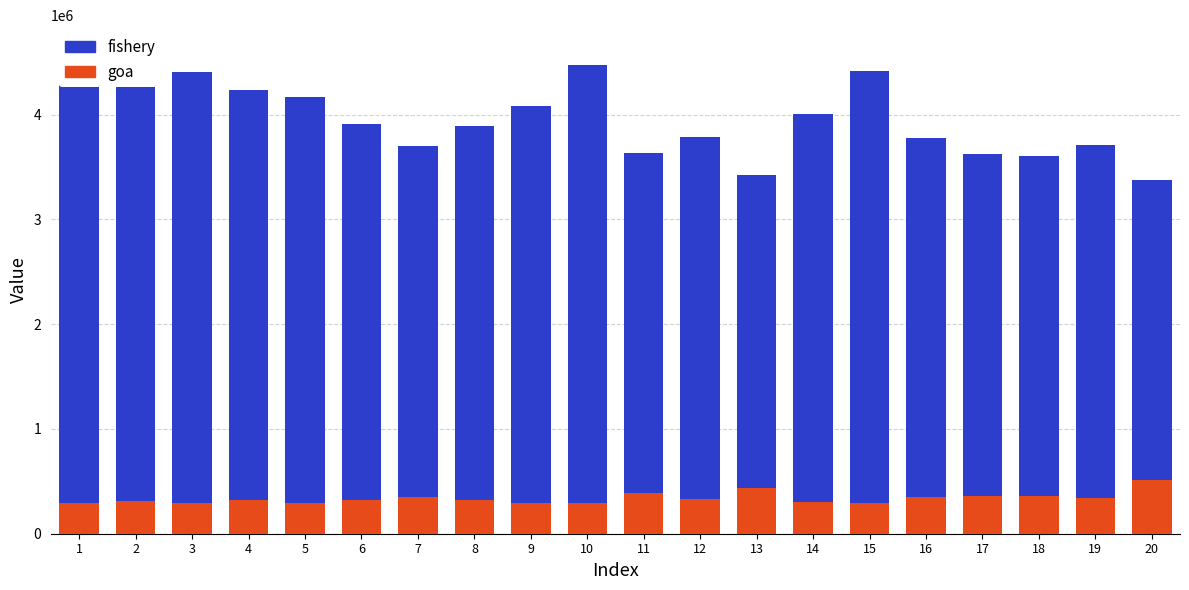

What is the spread (max minus min) of values at 5?

3876409.9